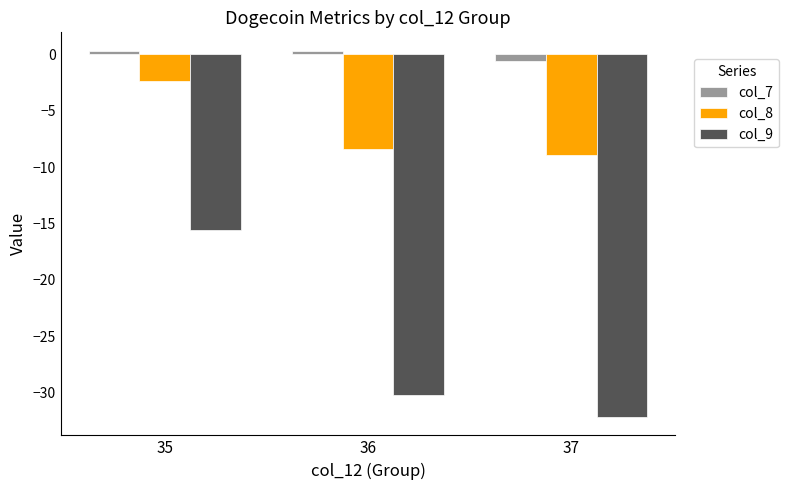

Which series changed the most between 36 and 37?

col_9